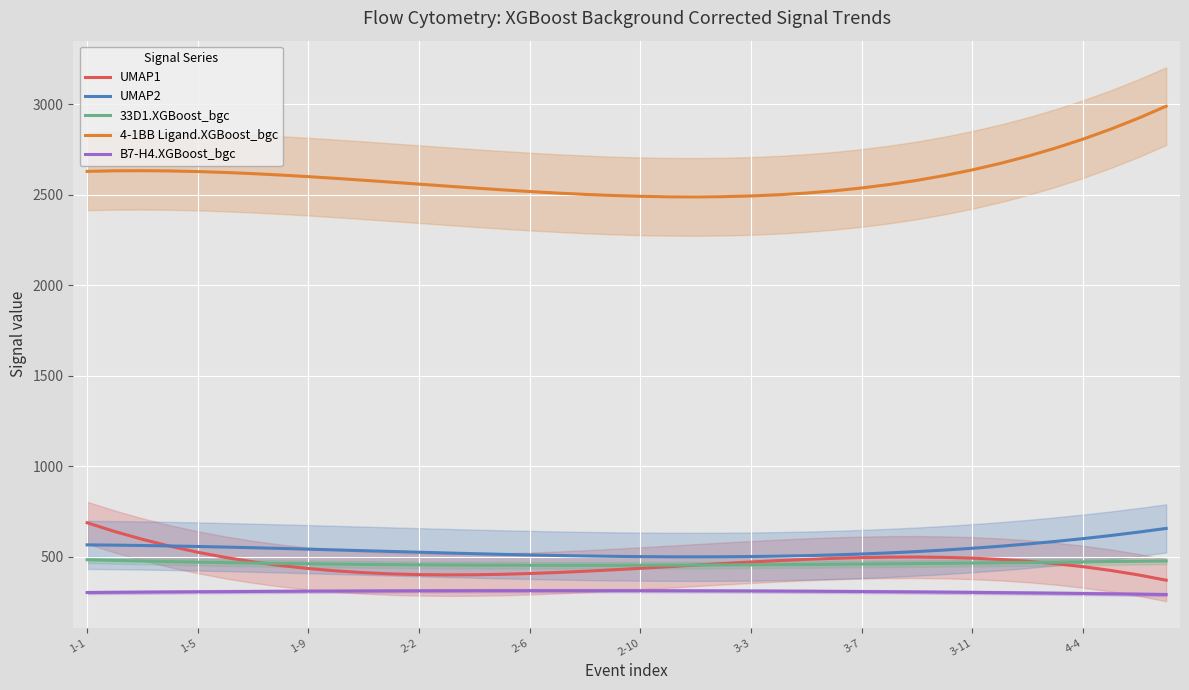

What is the highest value of the B7-H4.XGBoost_bgc series?

312.9